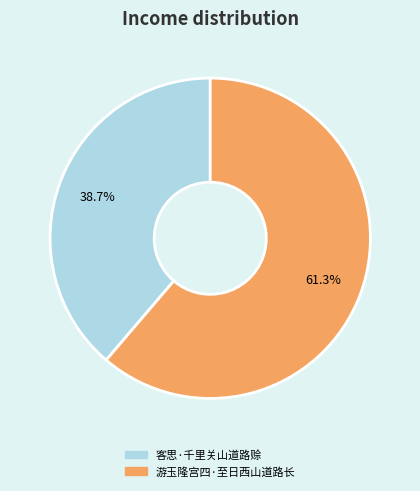

Is there a majority slice in this chart?

Yes